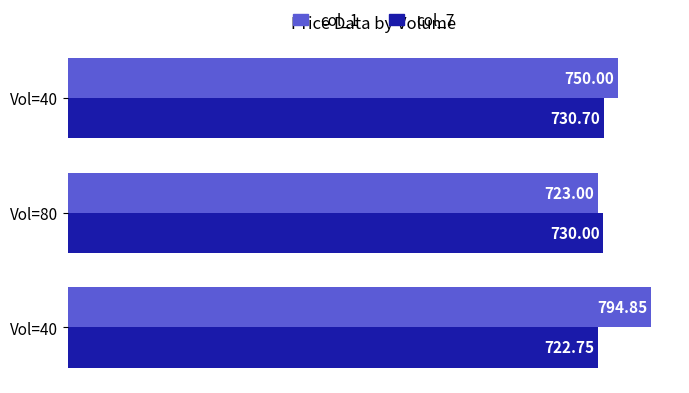

Count the number of categories in the chart.

3